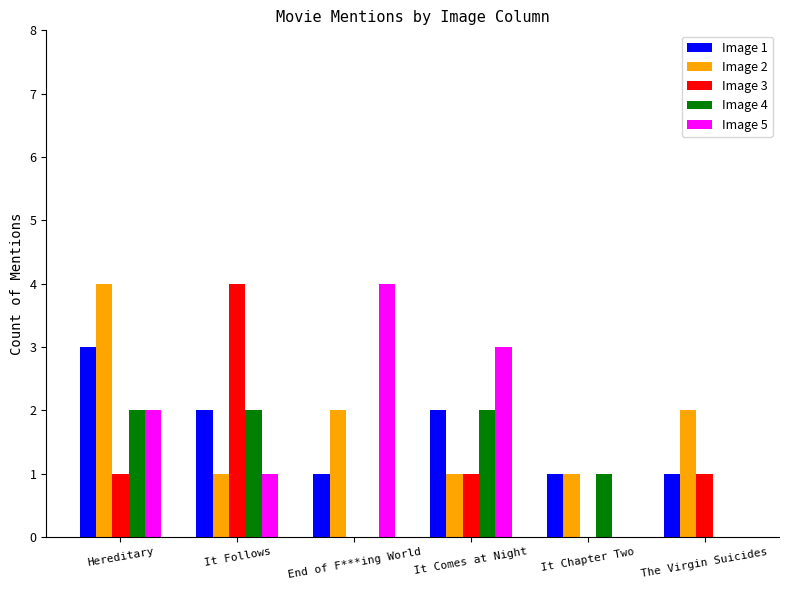

Which series changed the most between Hereditary and It Chapter Two?

Image 2